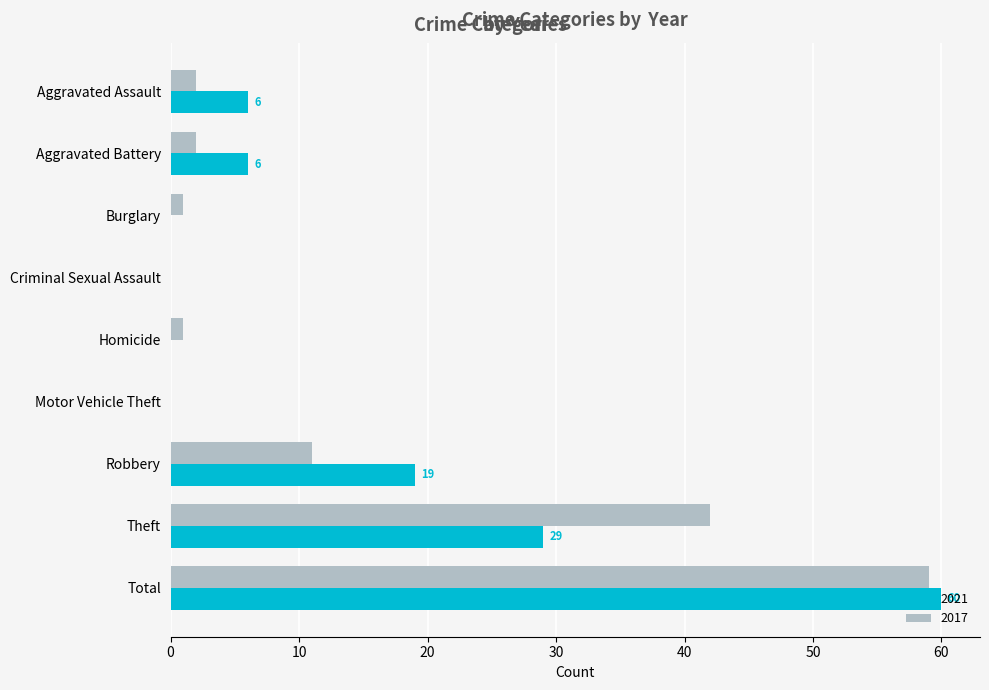

Between Aggravated Assault and Theft, which series saw the biggest shift?

2017